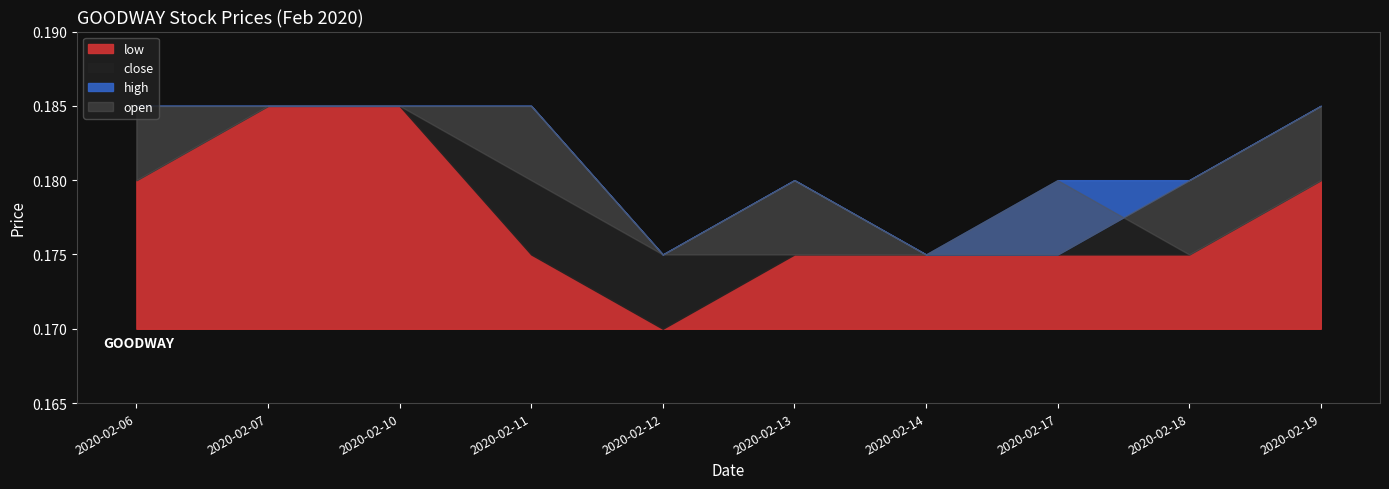

Which label corresponds to the smallest value in the chart?

2020-02-12